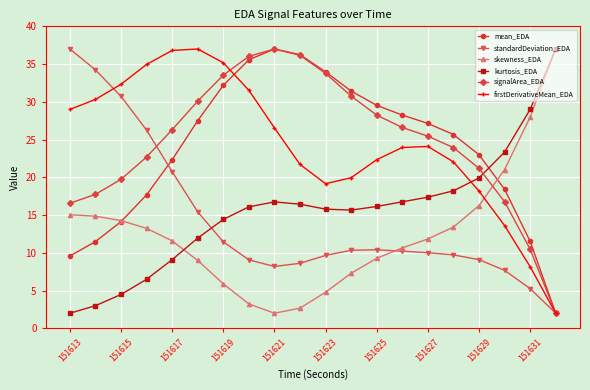

How many series are shown in this chart?

6